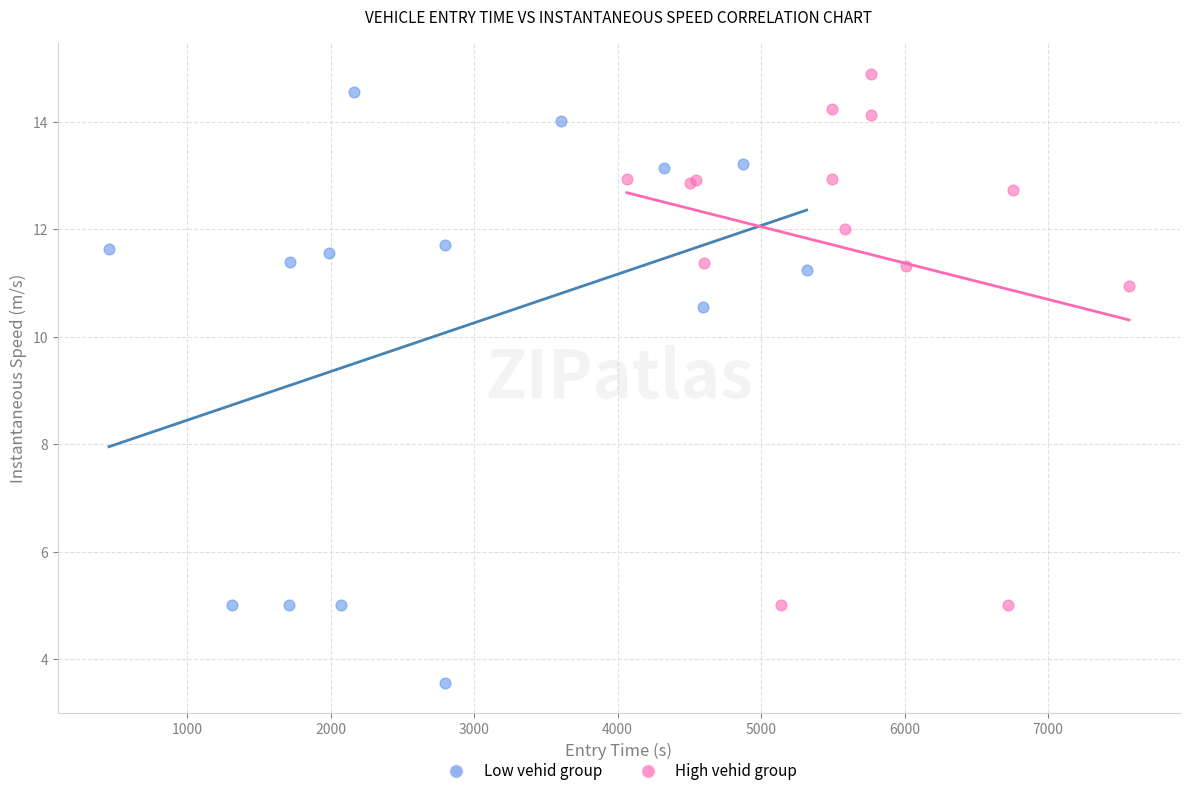

Which series has the widest spread of Y values?

Low vehid group